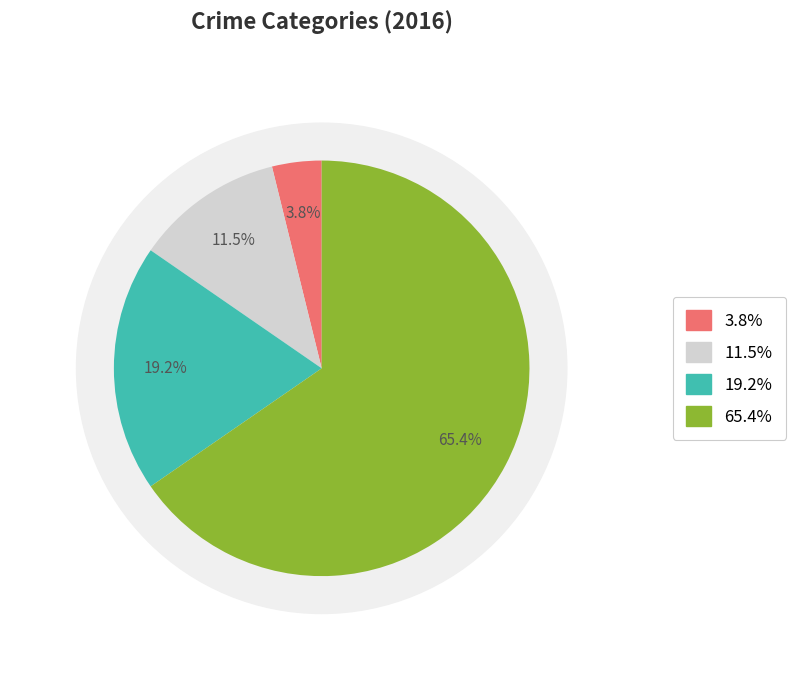

To the nearest percent, what is the average slice percentage?

25%